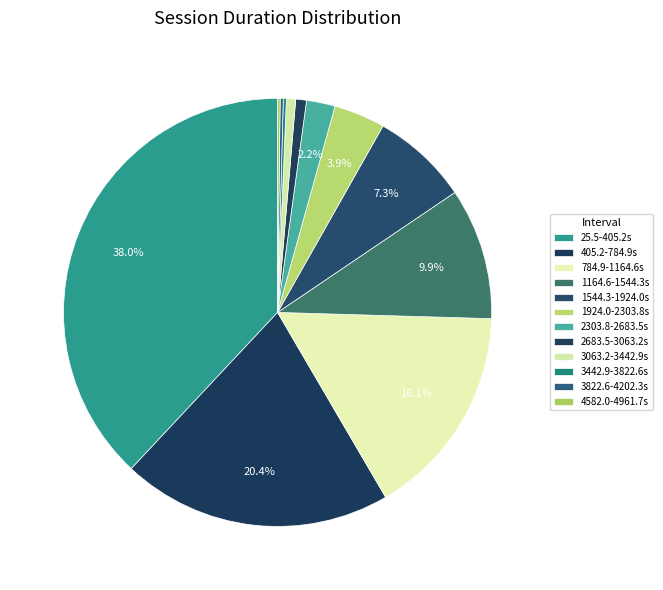

What percentage is NOT represented by 2683.5-3063.2s?

99.2%